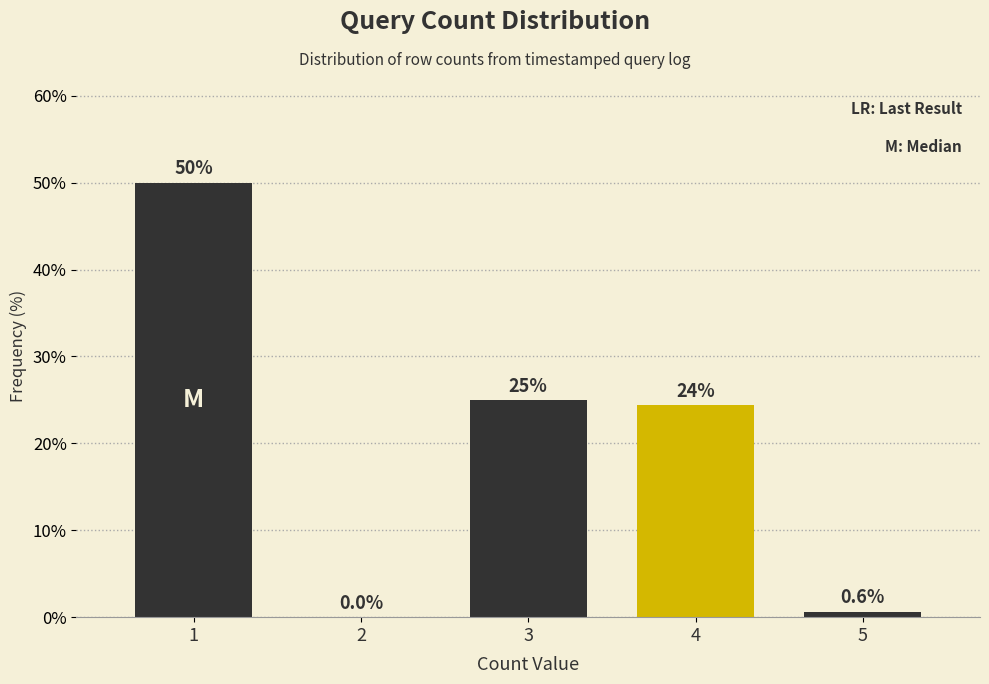

Reading left to right, list all the values displayed in this chart.

1=50.0	2=0.0	3=25.0	4=24.4	5=0.6